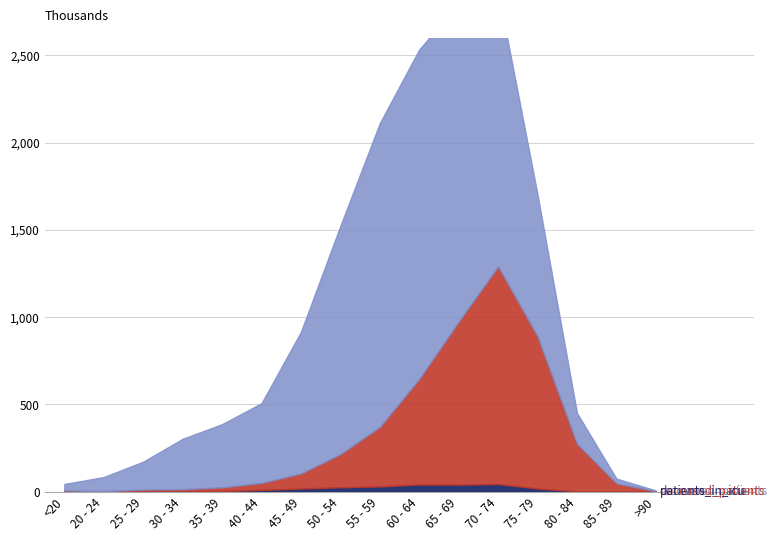

True or false: recovered_patients and patients_in_icu cross at least once.

False